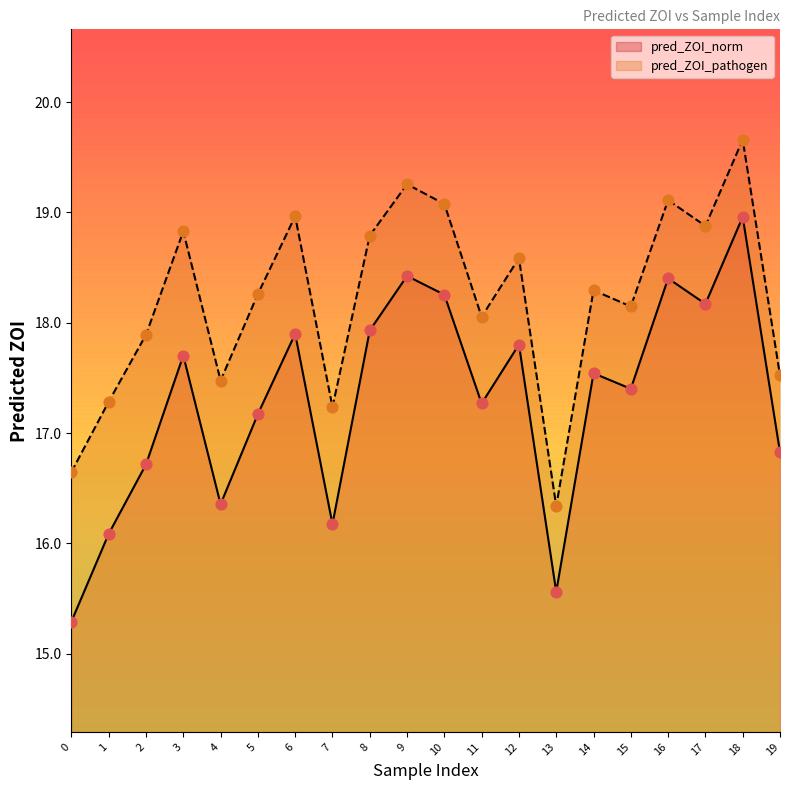

Which series contains the highest Y value?

pred_ZOI_pathogen